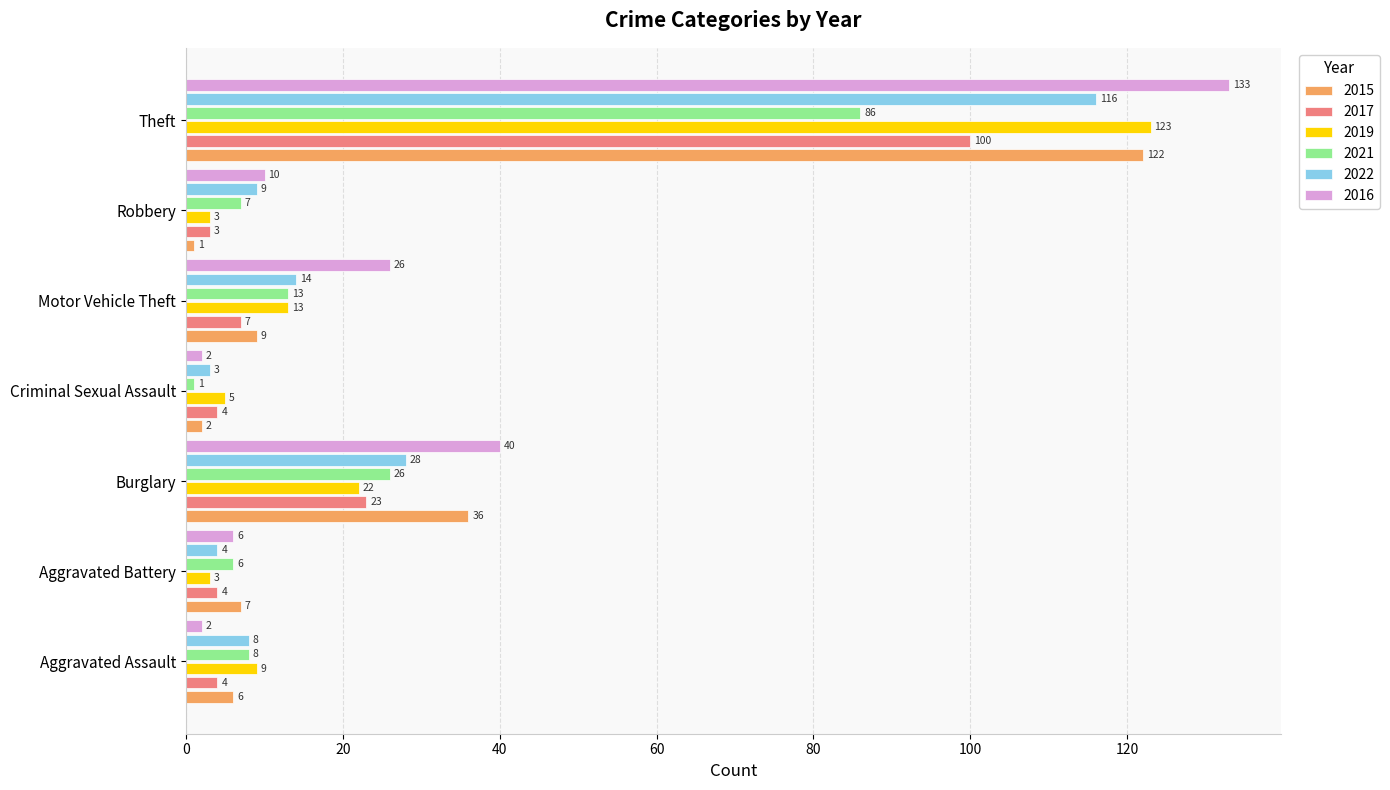

Where is 2021 nearest to the value 43?

Burglary